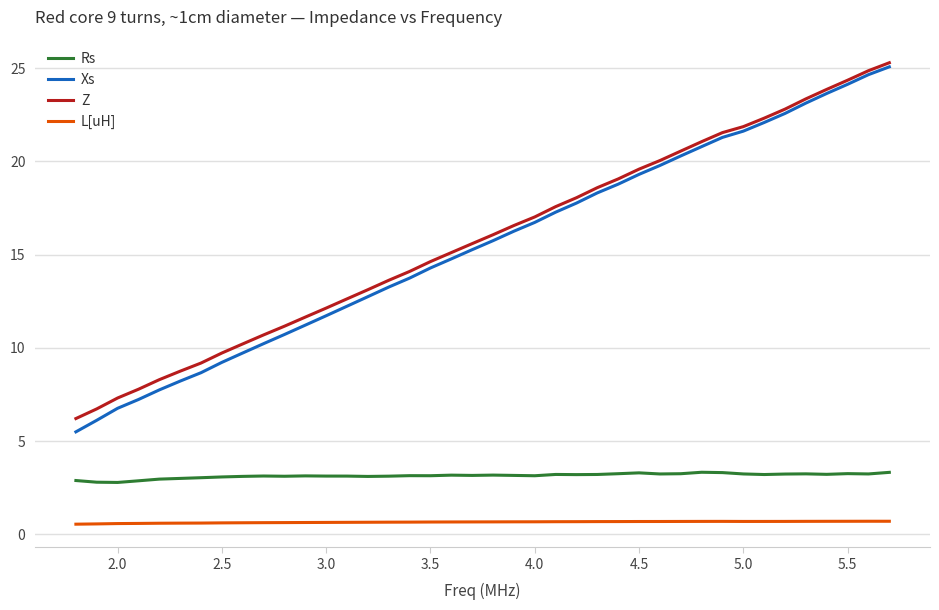

Which series has the widest spread of values?

Xs